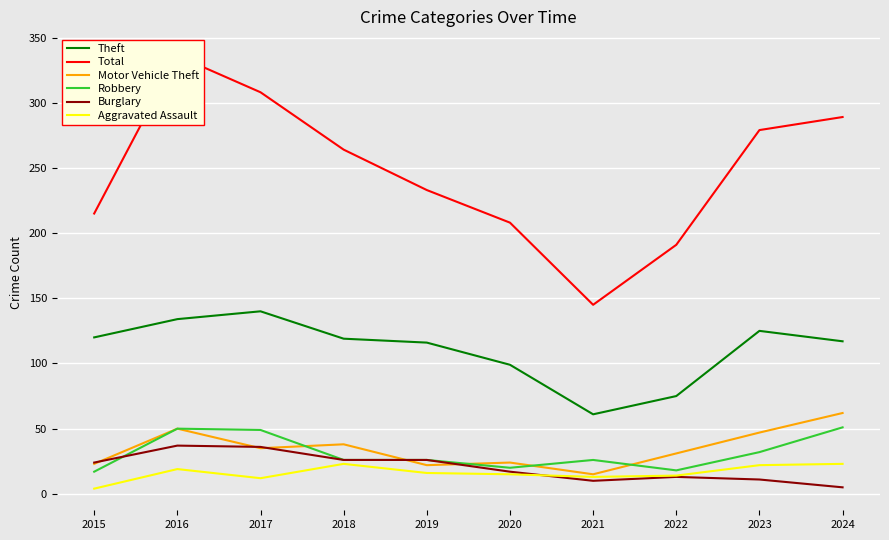

At which label does Burglary first exceed 24?

2016